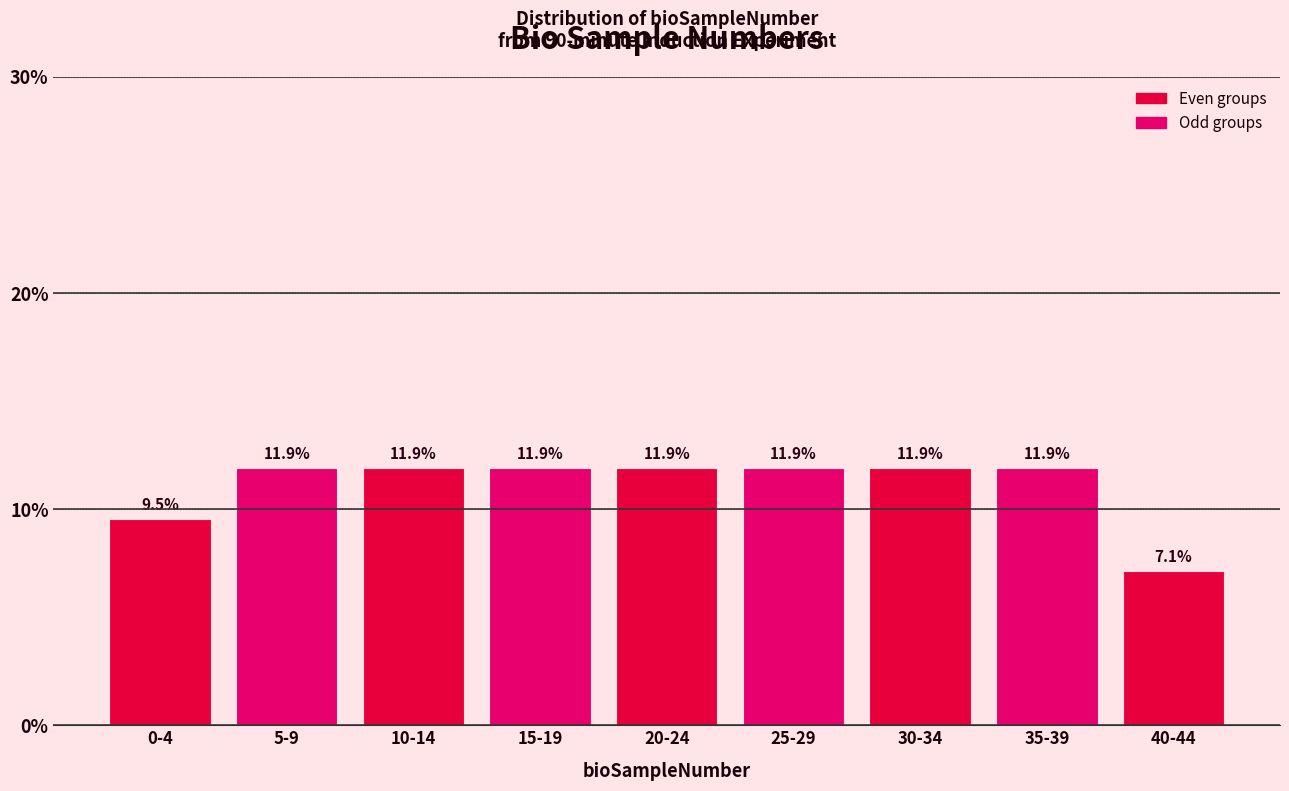

Reading left to right, what are all the values shown in this chart?

9.5	11.9	11.9	11.9	11.9	11.9	11.9	11.9	7.1